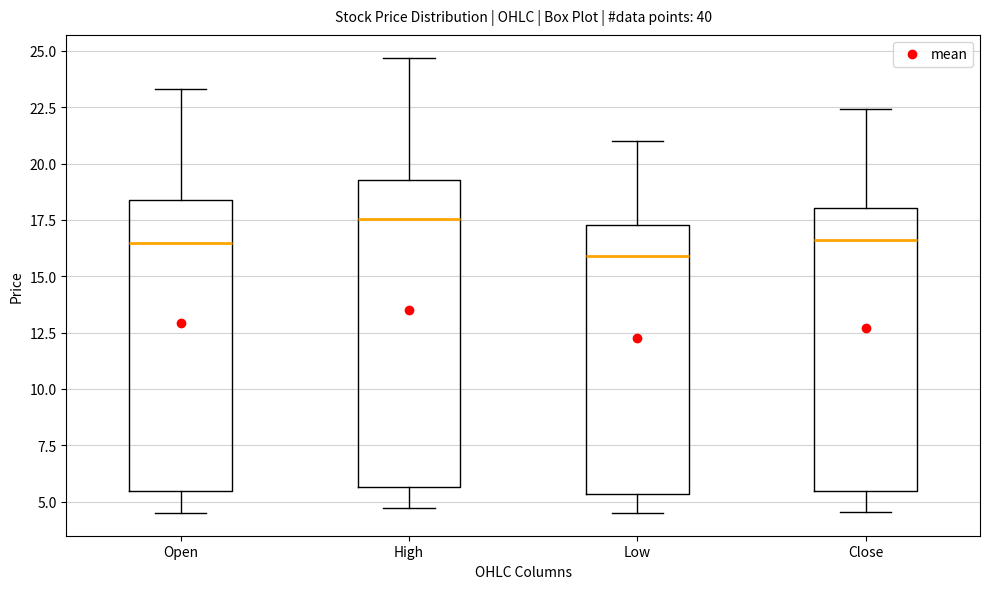

Where does the upper whisker of the box for Open end on the y-axis? The values are not printed on the chart, so give them approximately, as read against the axis.

23.5